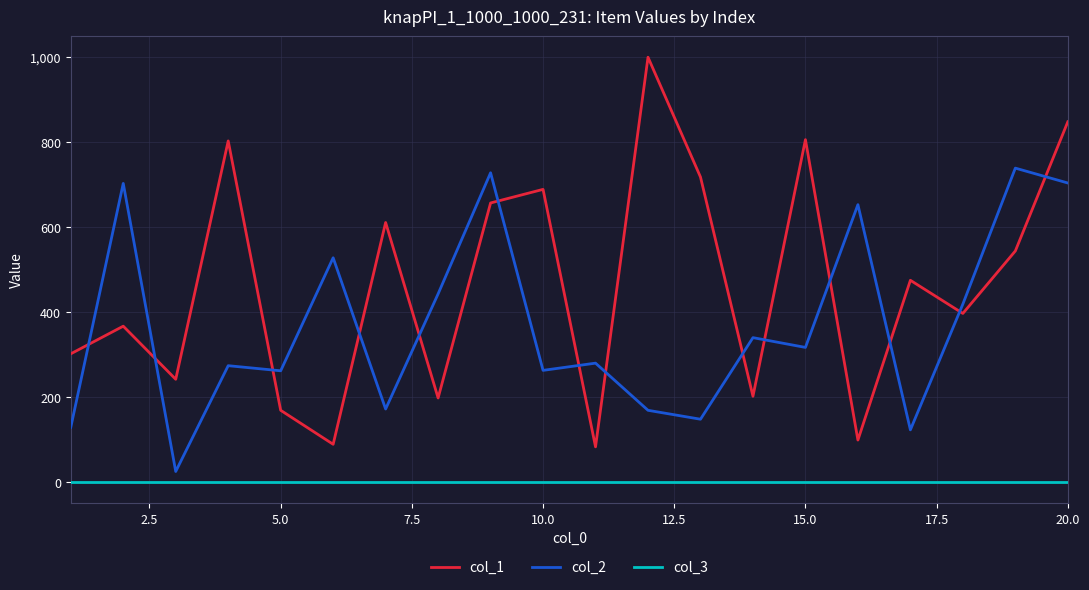

List the series in order of their overall mean, lowest first.

col_3, col_2, col_1